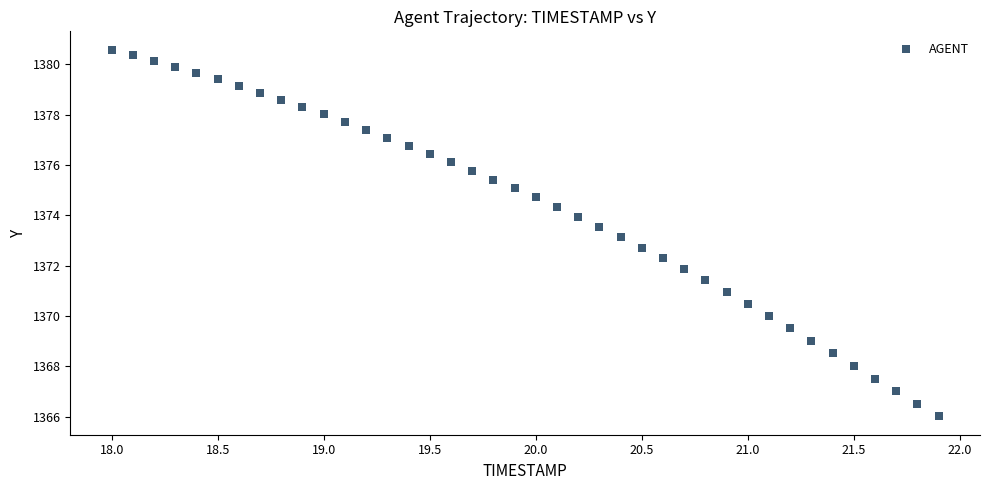

What is the range of X values (max minus min)?

3.9